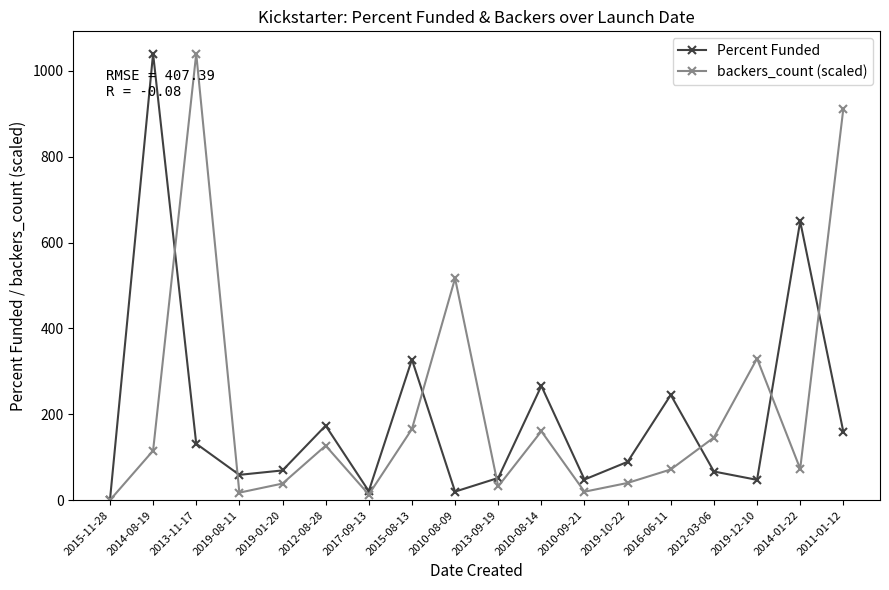

At 2012-08-28, list the series in order from smallest to largest.

backers_count (scaled), Percent Funded